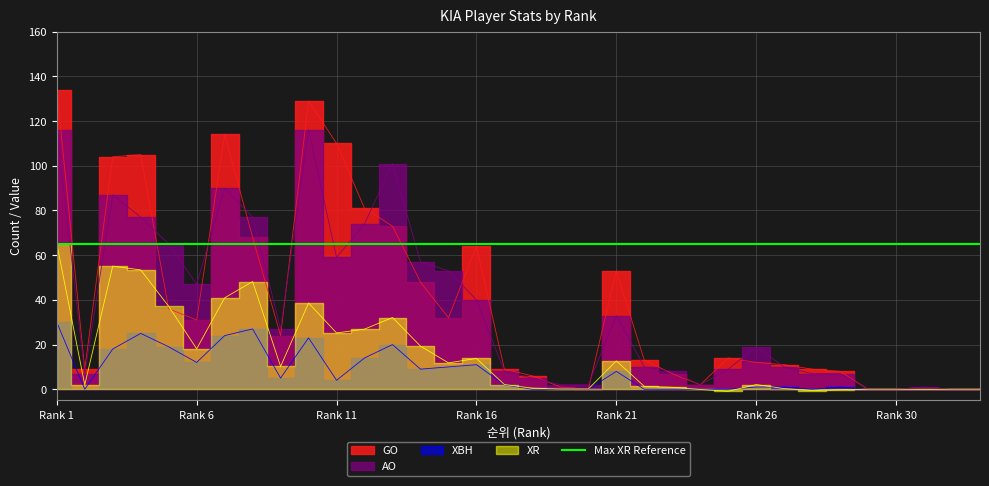

True or false: XR and XBH cross at least once.

True